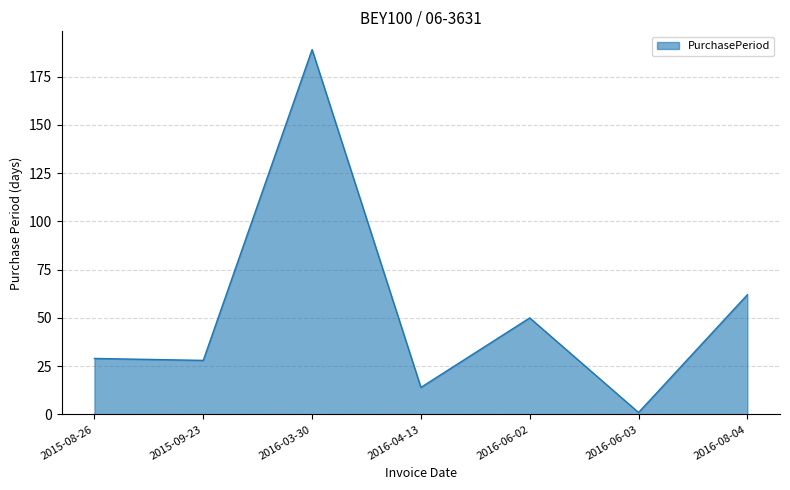

Where is the data nearest to the value 95?

2016-08-04